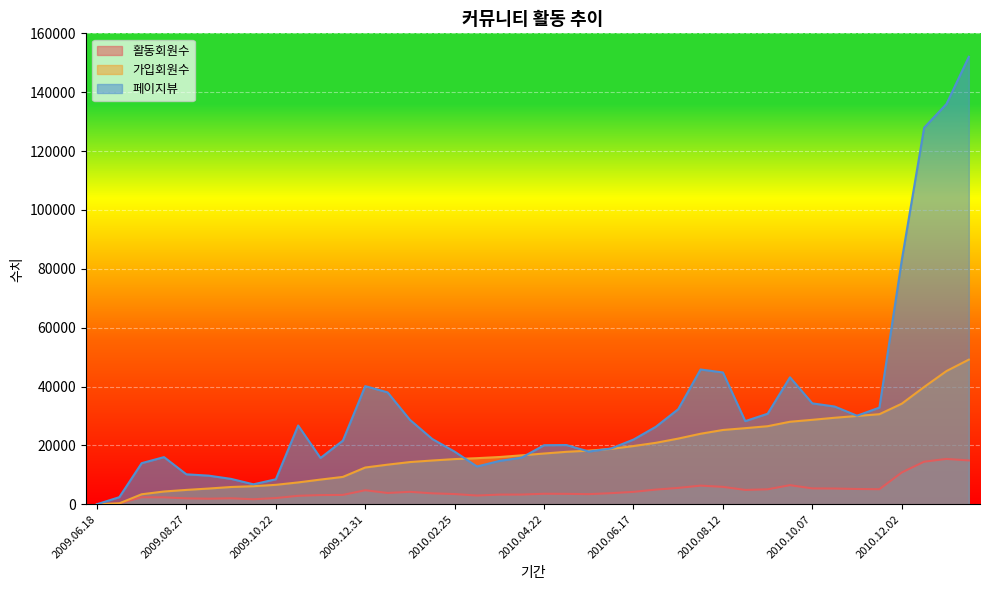

Which has a higher value, 2010.09.23 or 2010.07.01?

2010.09.23